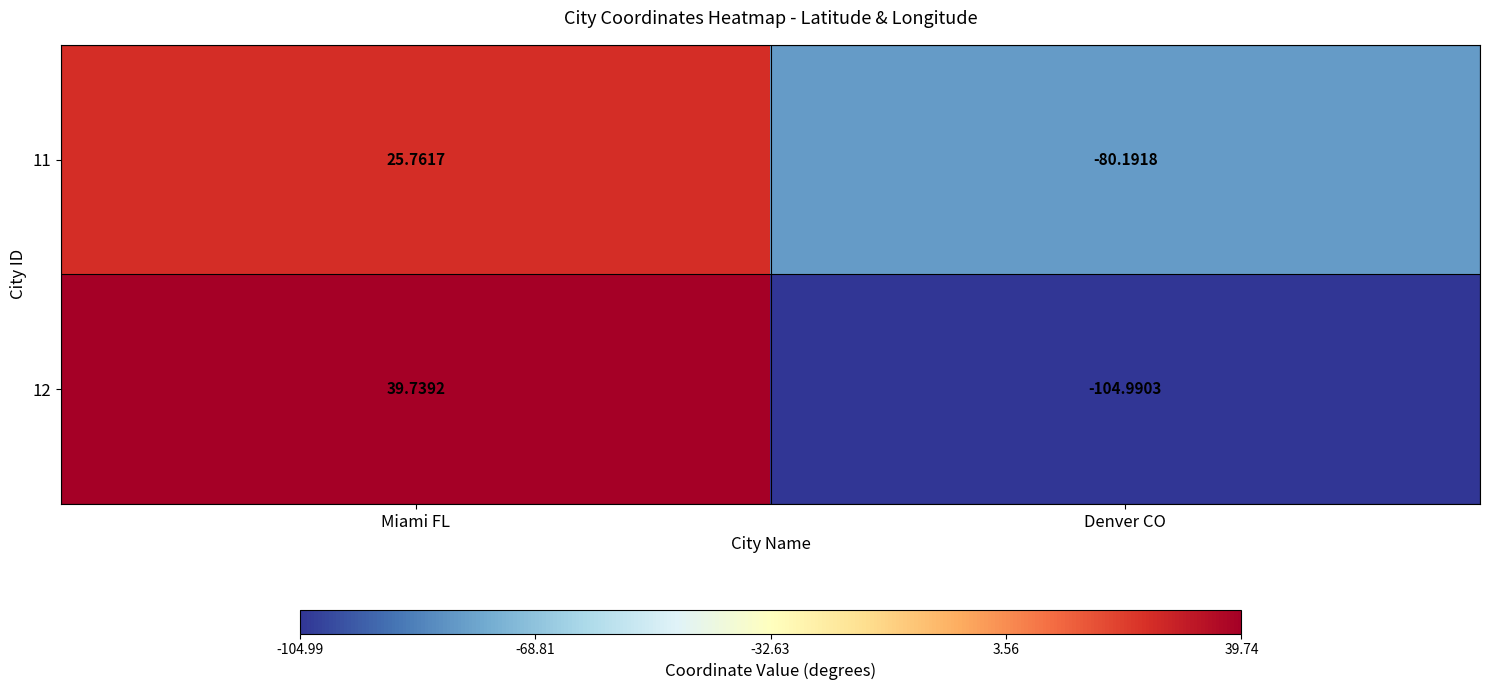

Is the value of 12 at Denver CO greater than the value of 11 at Miami FL?

No